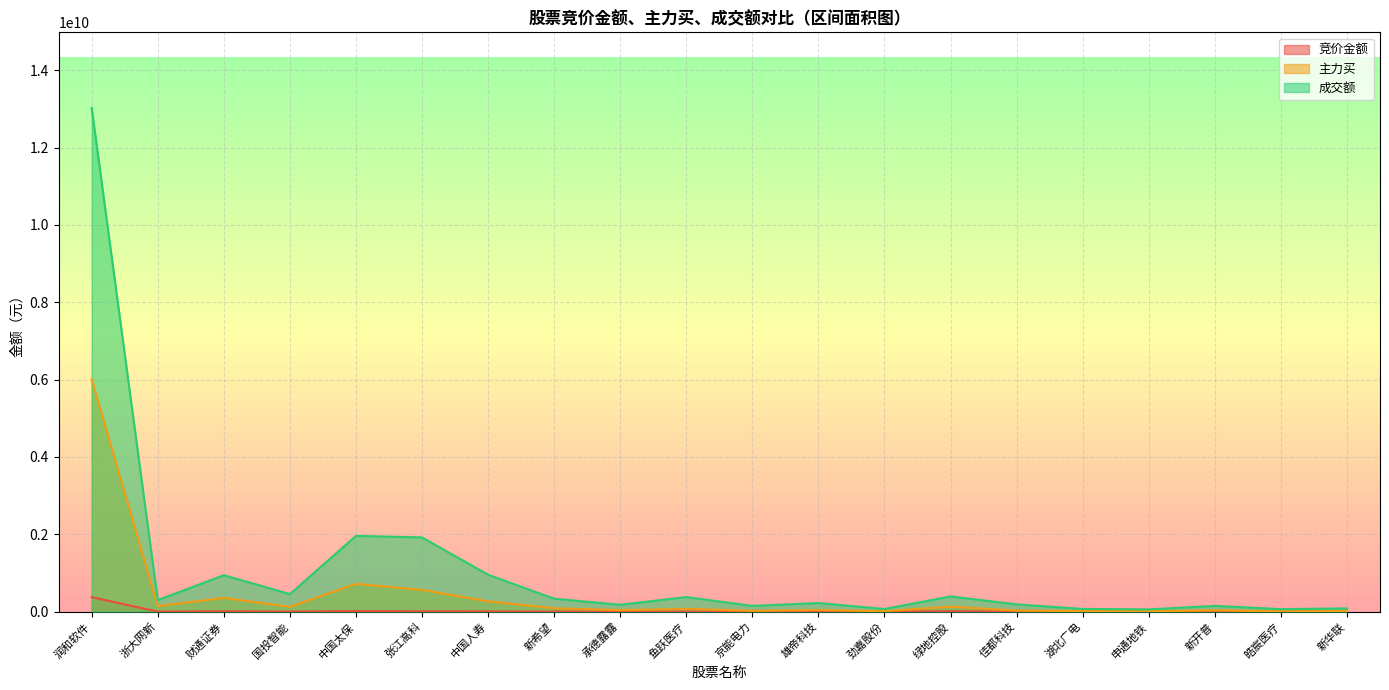

Is the value of 主力买 at 湖北广电 greater than the value of 竞价金额 at 润和软件?

No